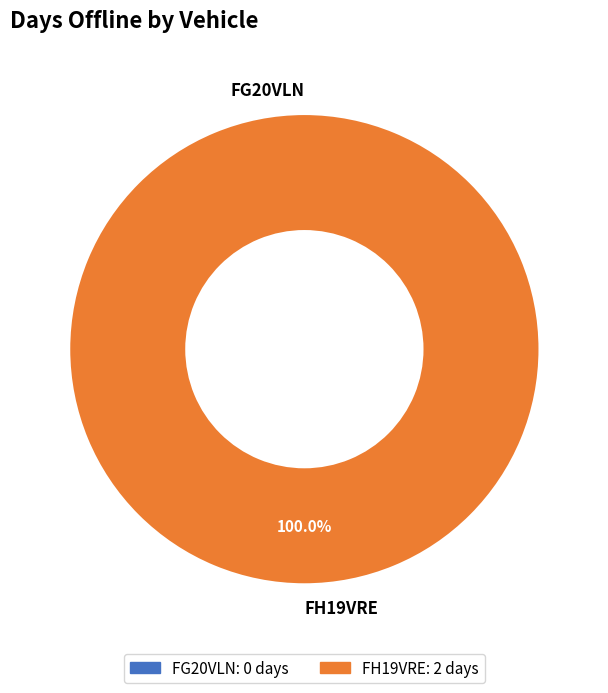

Rank the categories by value from highest to lowest.

FH19VRE, FG20VLN